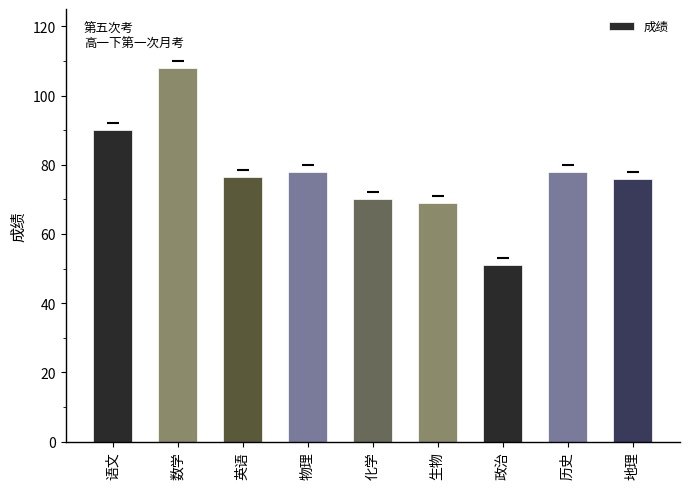

What is the smallest value displayed?

51.0